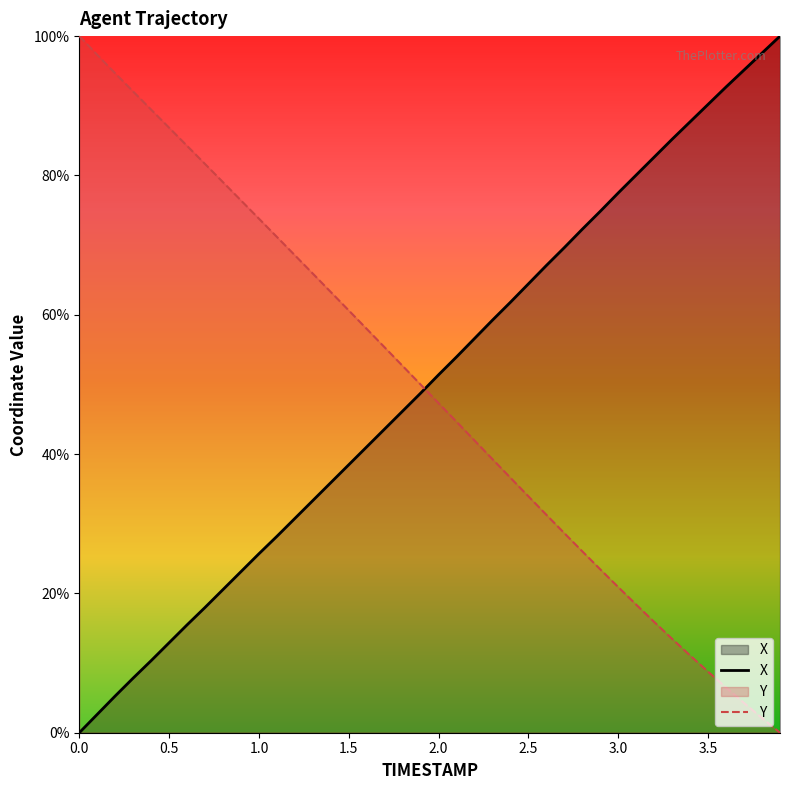

At how many categories does at least one series exceed 58?

33